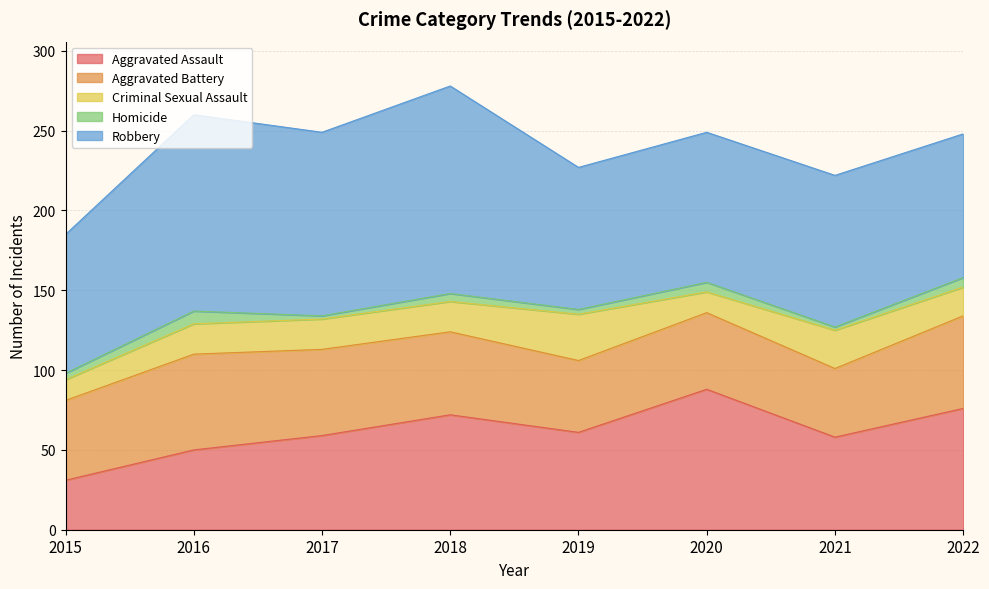

At which label is Aggravated Battery closest to 51?

2015